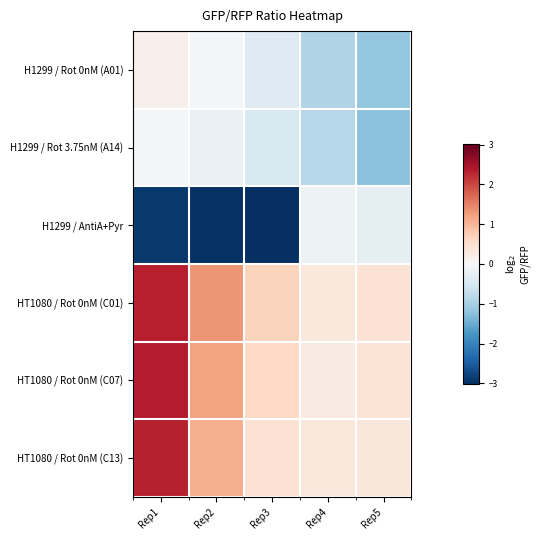

What is the minimum value shown in the chart?

-3.0